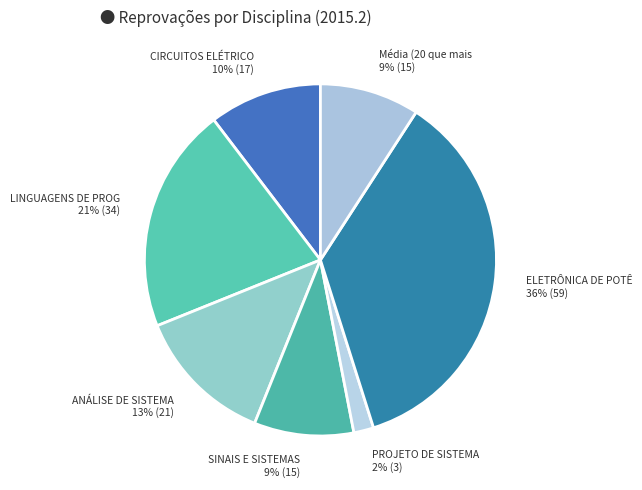

To the nearest percent, what is the combined percentage of ELETRÔNICA DE POTÊ 36% (59) and LINGUAGENS DE PROG 21% (34)?

57%